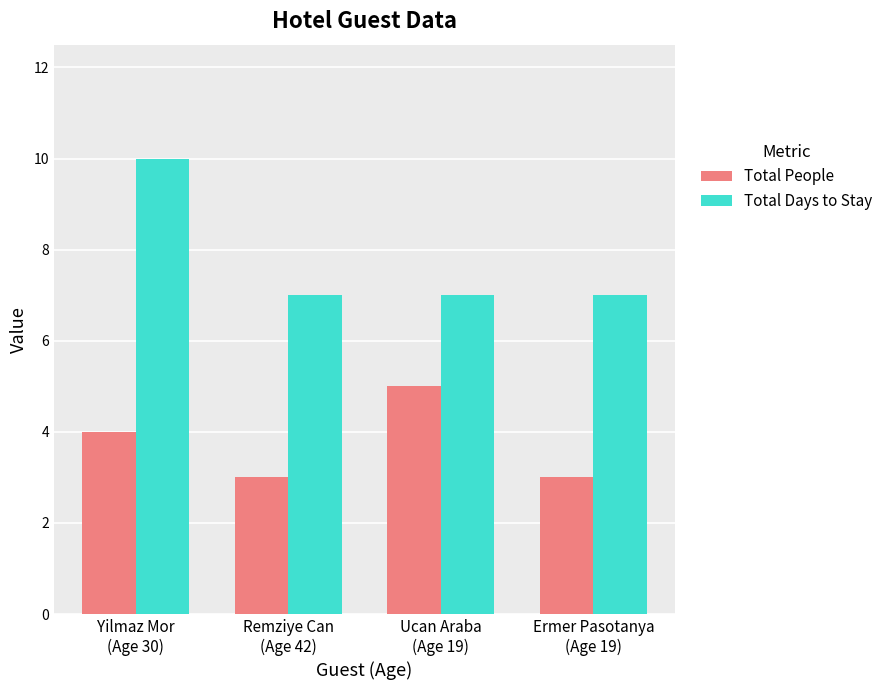

What is the difference between the maximum and second lowest values in the Total Days to Stay series?

3